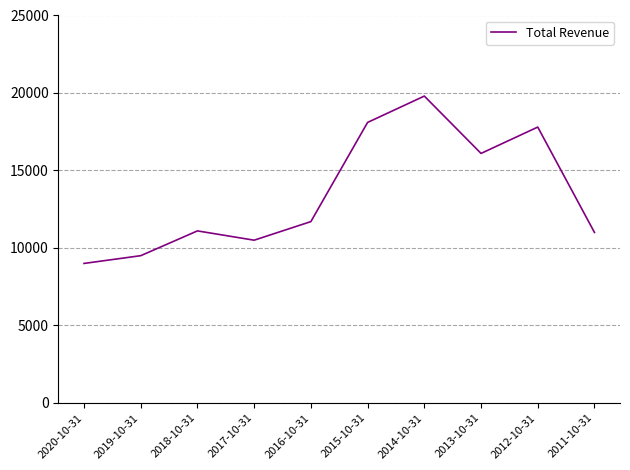

Which label corresponds to the smallest value in the chart?

2020-10-31